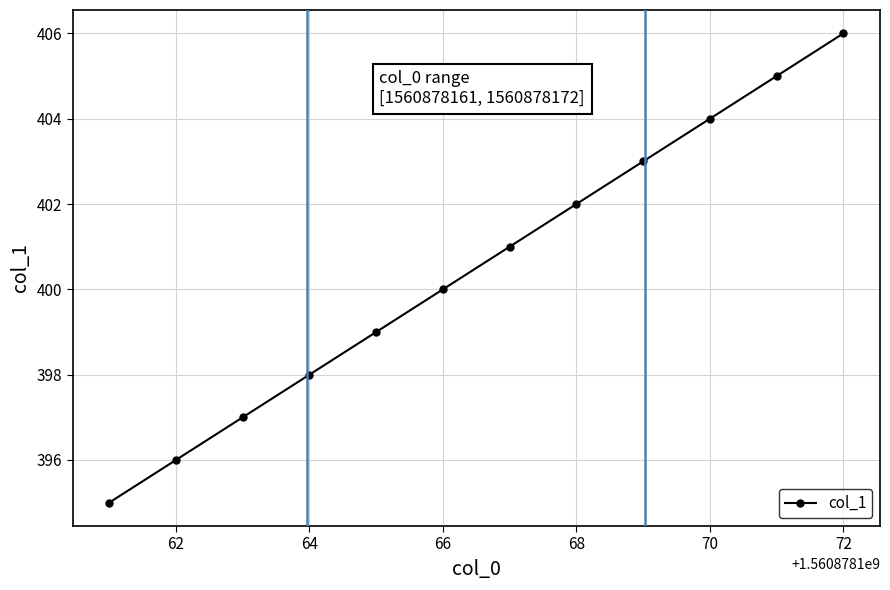

What is the difference between the maximum and second lowest values?

10